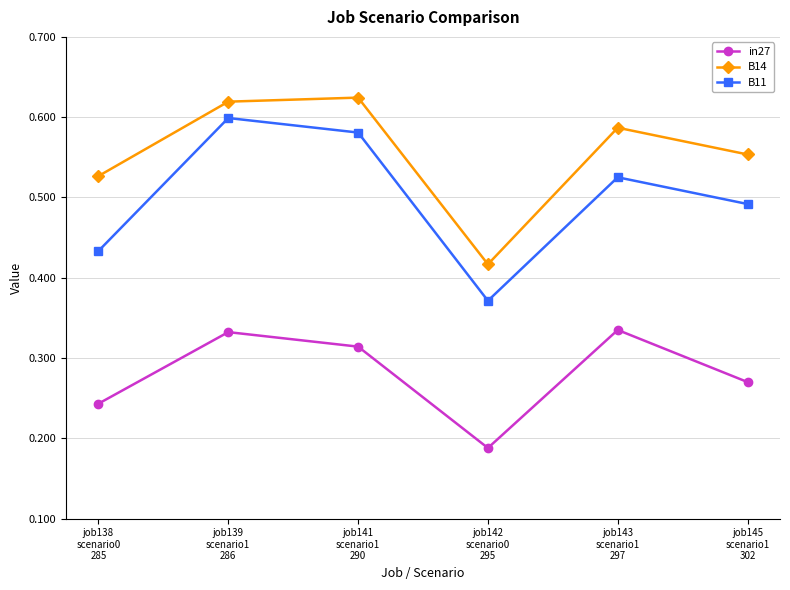

Which series changed the most between job139
scenario1
286 and job143
scenario1
297?

B11